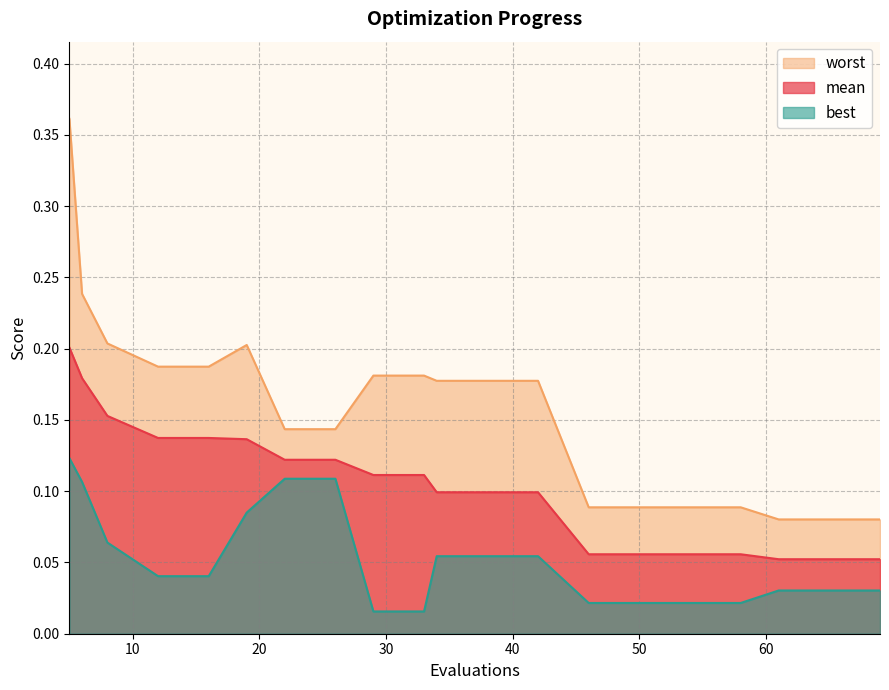

At which label does worst reach its peak?

5